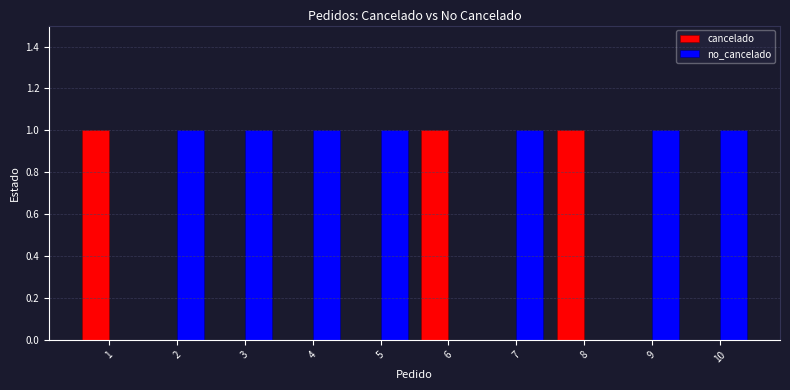

The value of cancelado at 8 is 2. True or false?

False